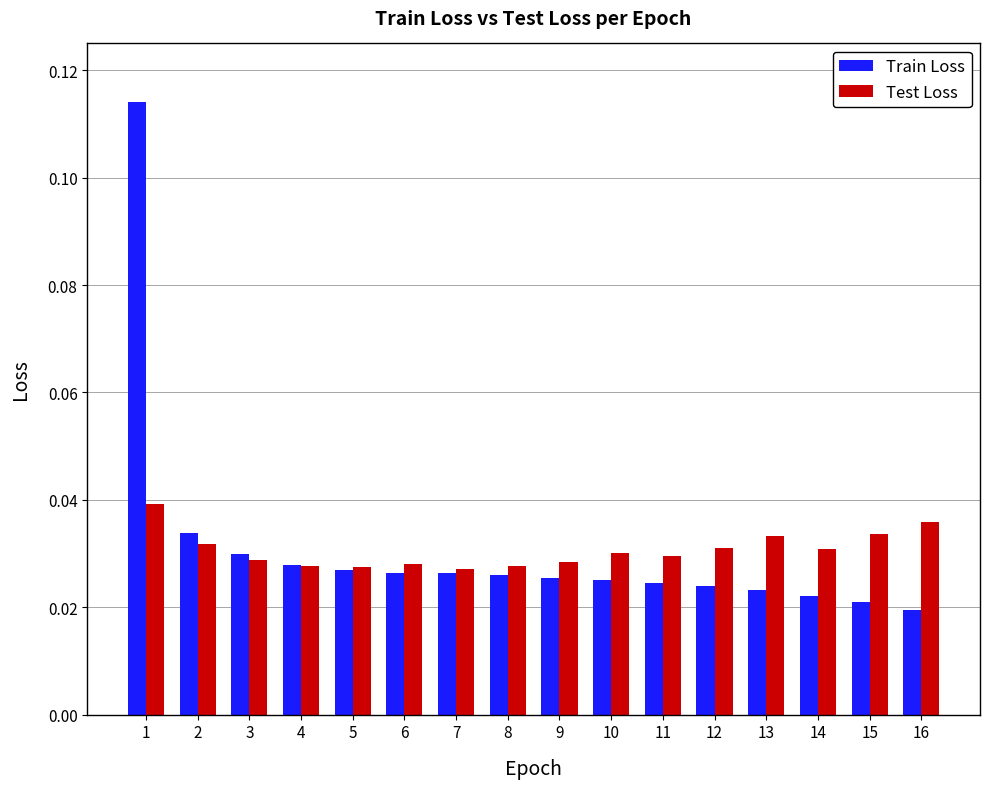

What is the sum of all Test Loss values?

0.5